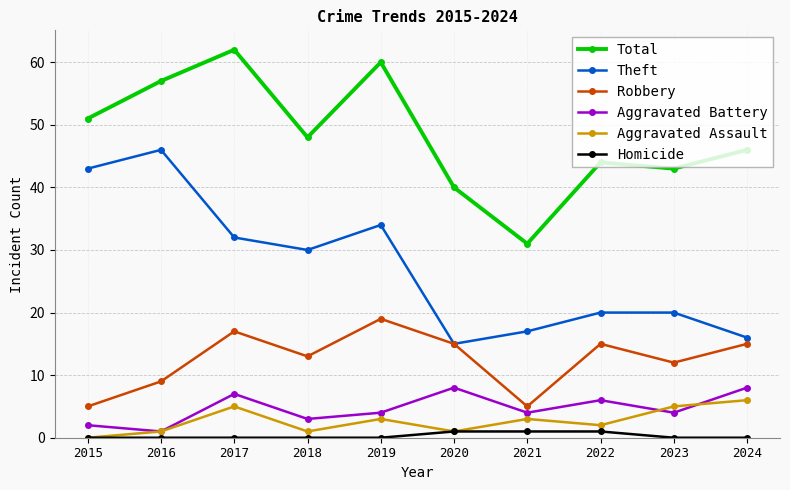

At how many categories does at least one series exceed 36?

9